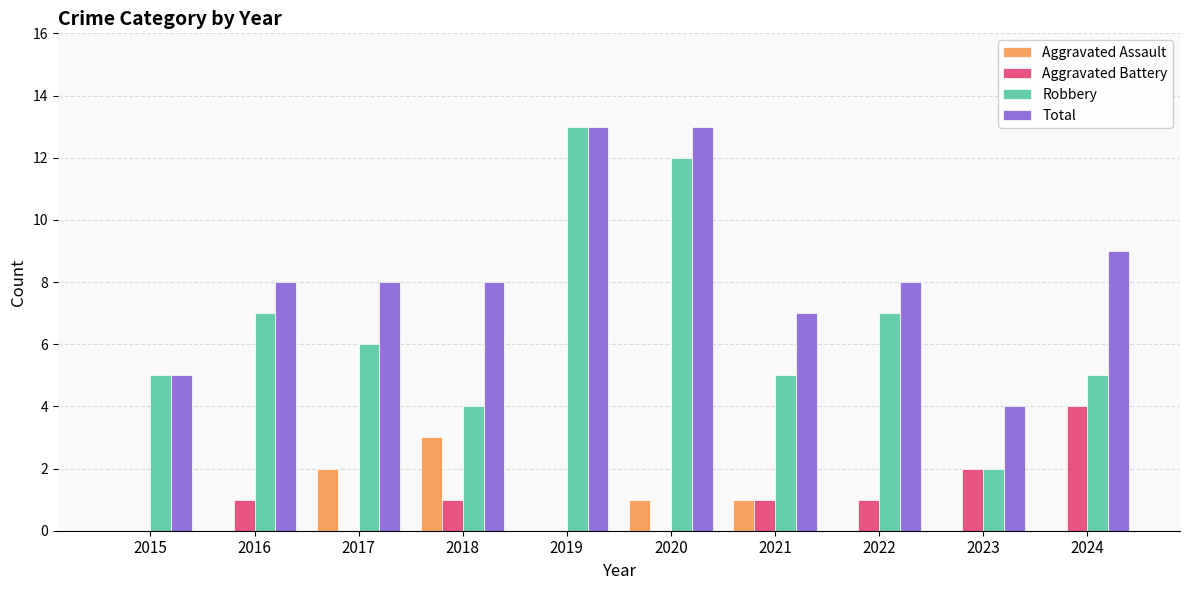

What is the maximum value shown in the chart?

13